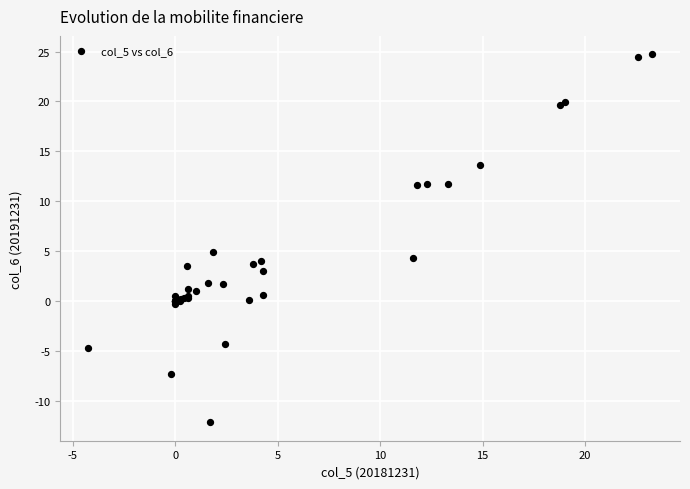

What Y value in the scatter plot is closest to 6?

4.9